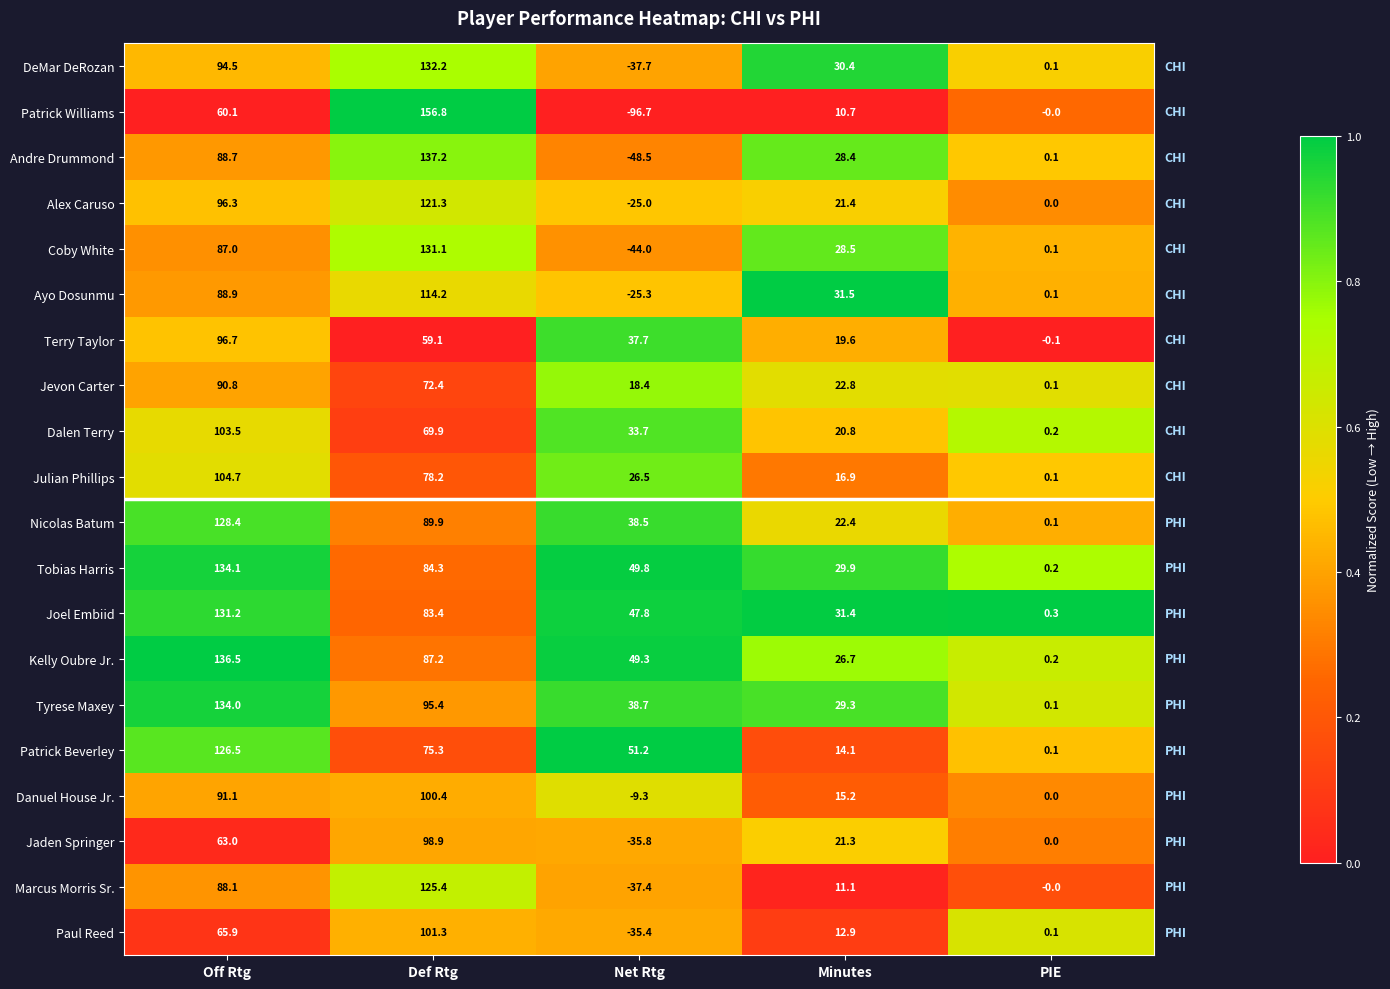

What is the greatest value displayed?

156.8